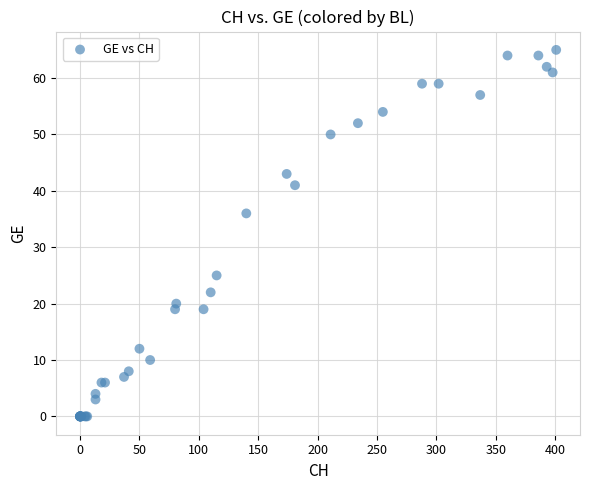

What Y value in the scatter plot is closest to 32?

36